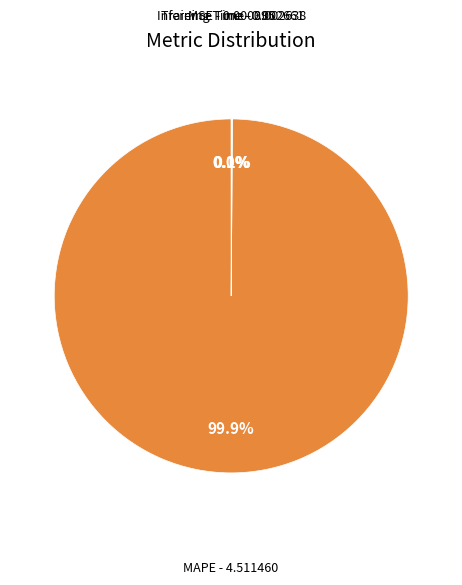

Is there a majority slice in this chart?

Yes